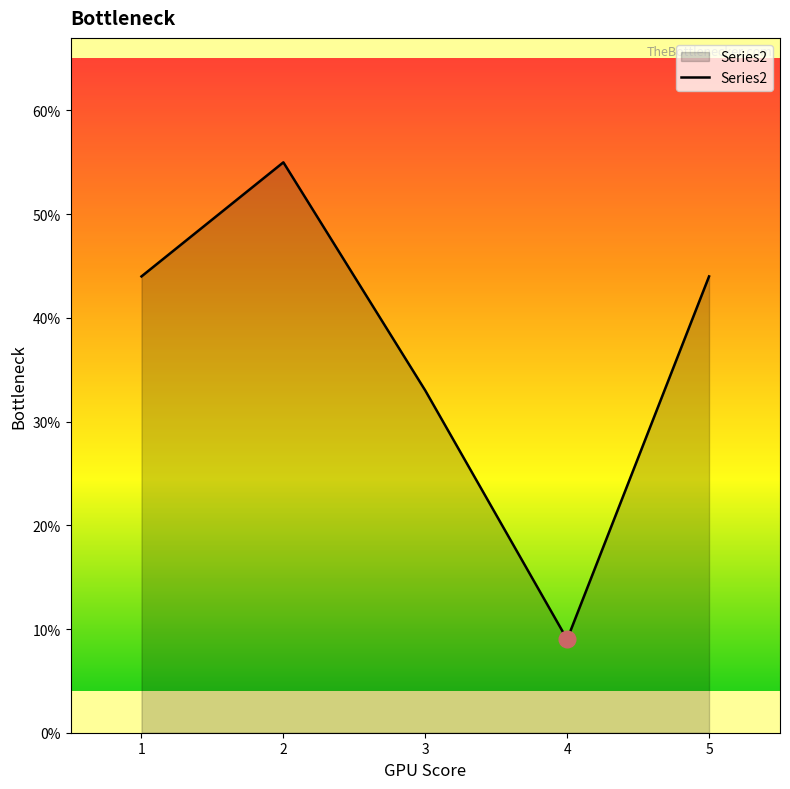

How many values are below 44?

2